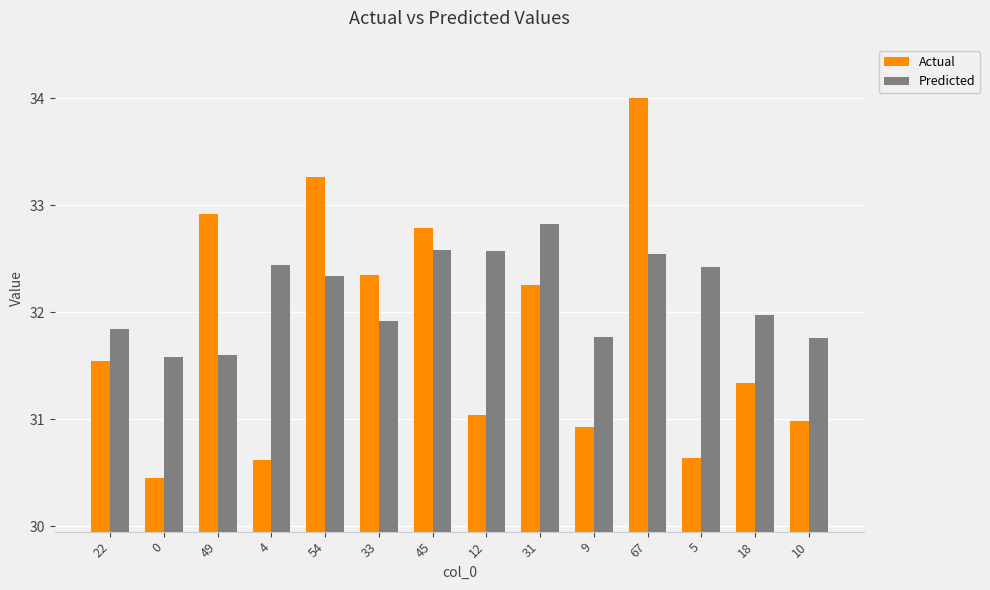

Between 45 and 10, which series saw the biggest shift?

Actual